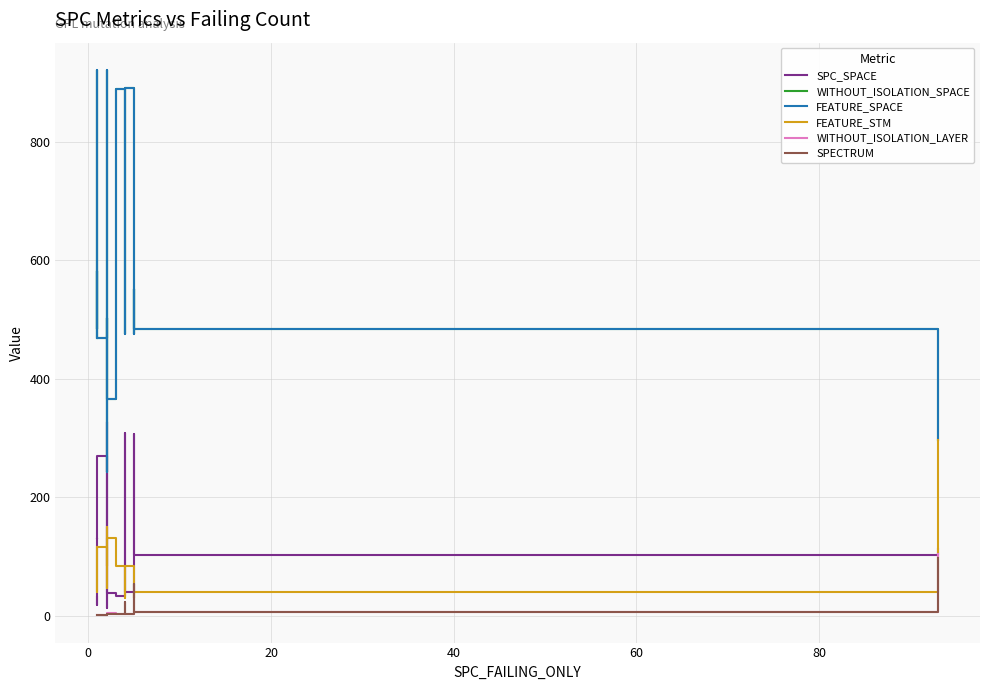

What are all the series names shown in the legend?

SPC_SPACE, WITHOUT_ISOLATION_SPACE, FEATURE_SPACE, FEATURE_STM, WITHOUT_ISOLATION_LAYER, SPECTRUM